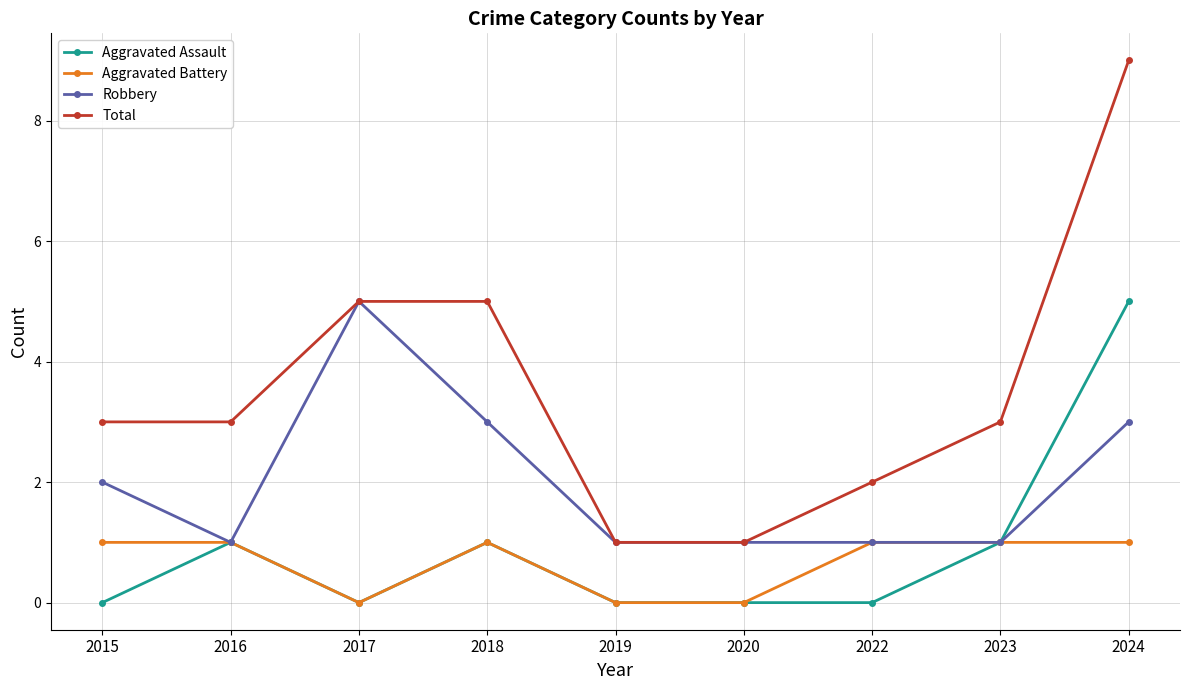

Reading left to right, what are all the values shown in this chart?

Aggravated Assault: 0	1	0	1	0	0	0	1	5
Aggravated Battery: 1	1	0	1	0	0	1	1	1
Robbery: 2	1	5	3	1	1	1	1	3
Total: 3	3	5	5	1	1	2	3	9